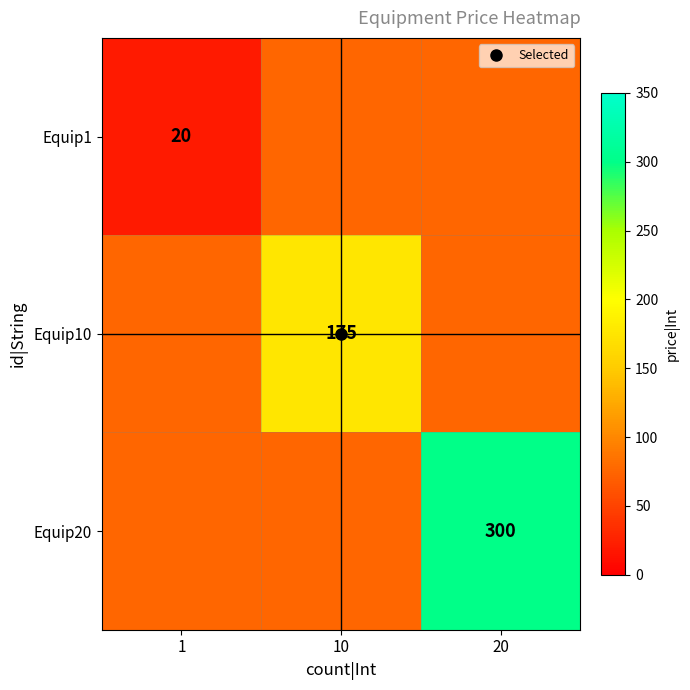

How many categories are shown in the chart?

3